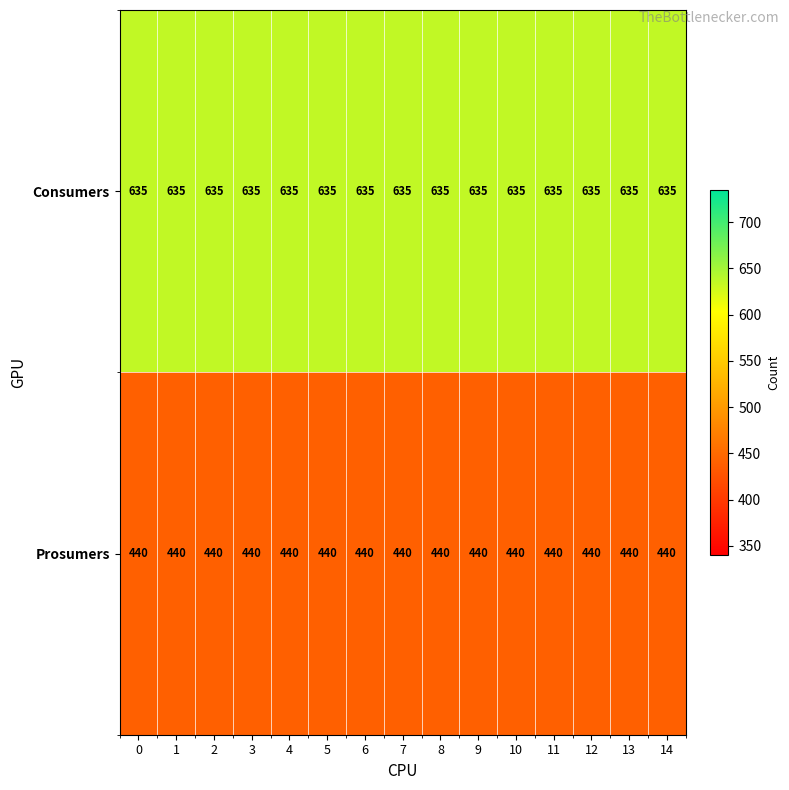

What is the total value across all series at 2?

1075